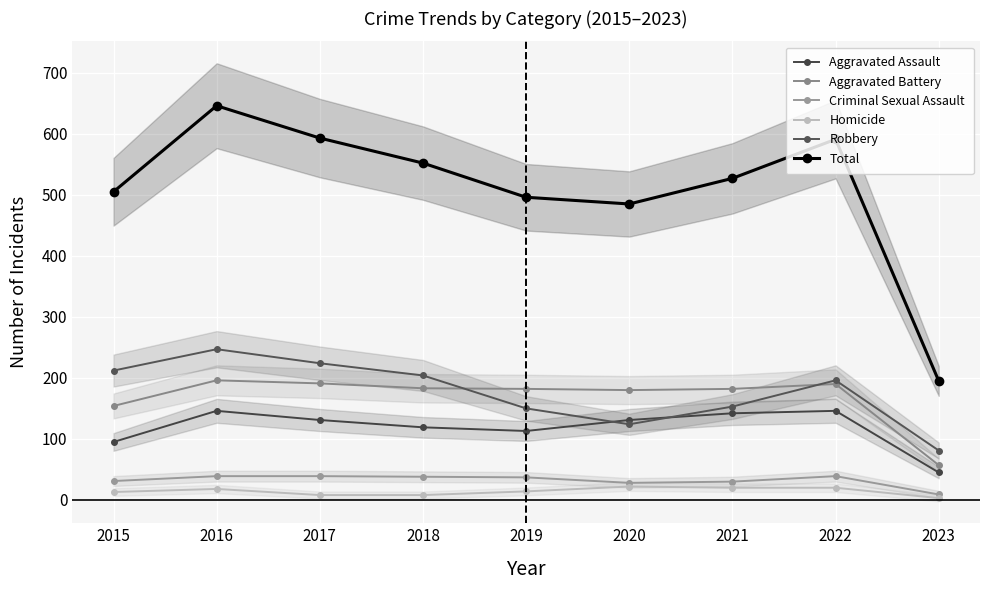

At which category does Robbery reach its first local peak?

2016